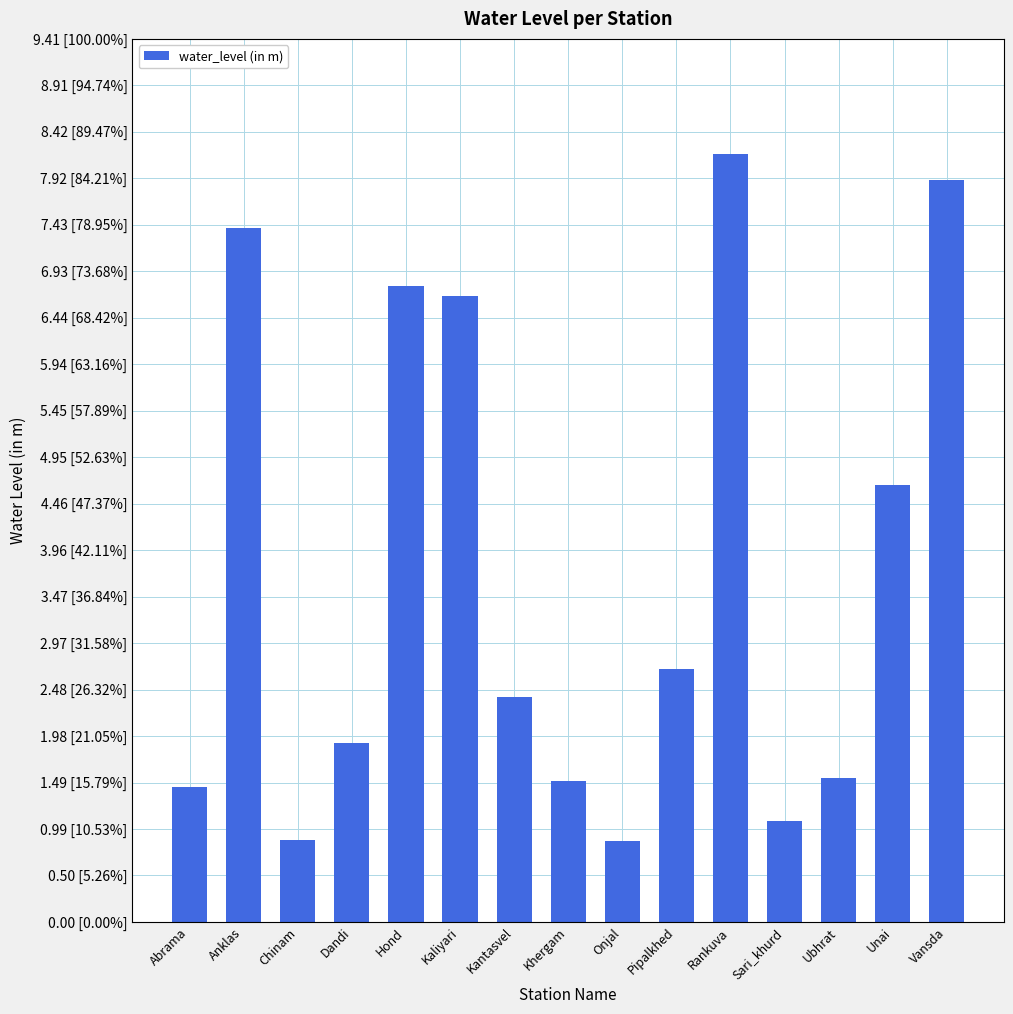

Does the chart contain any negative values?

No